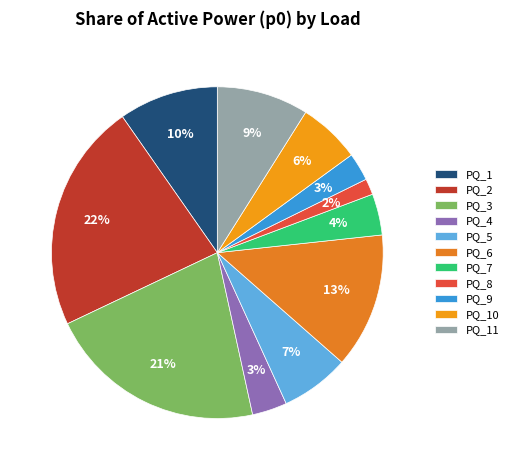

What percentage is the PQ_6 slice, to the nearest percent?

13%